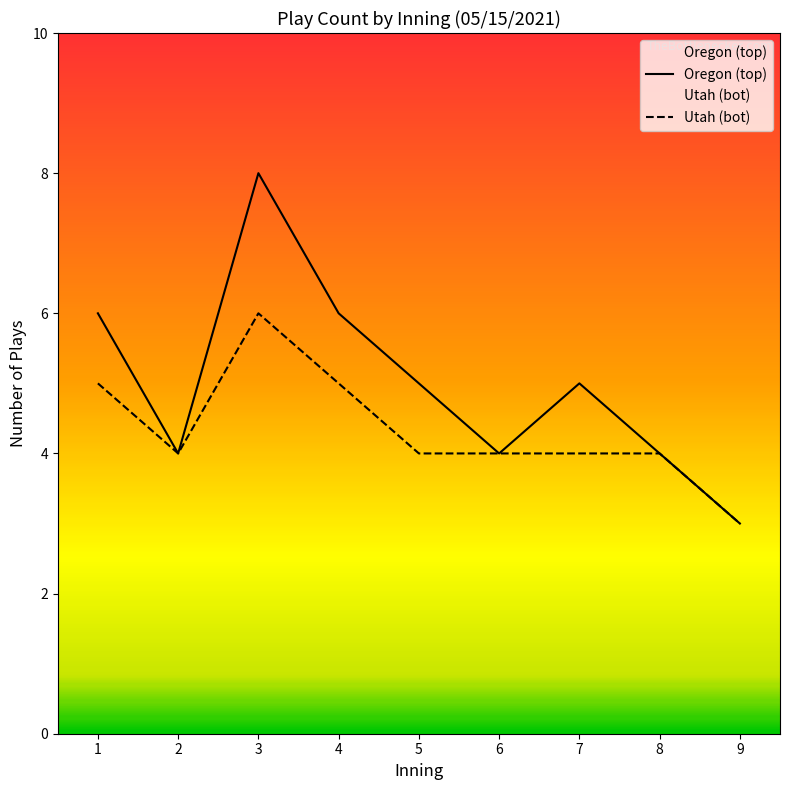

At which category is the sum across all series the highest?

3